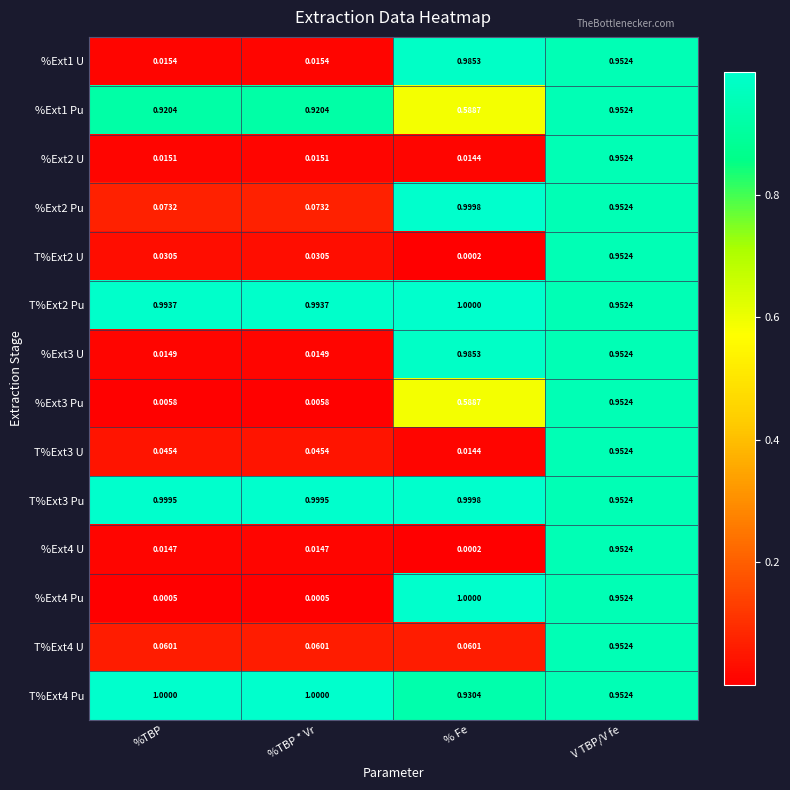

At which label does T%Ext4 Pu reach its minimum?

% Fe